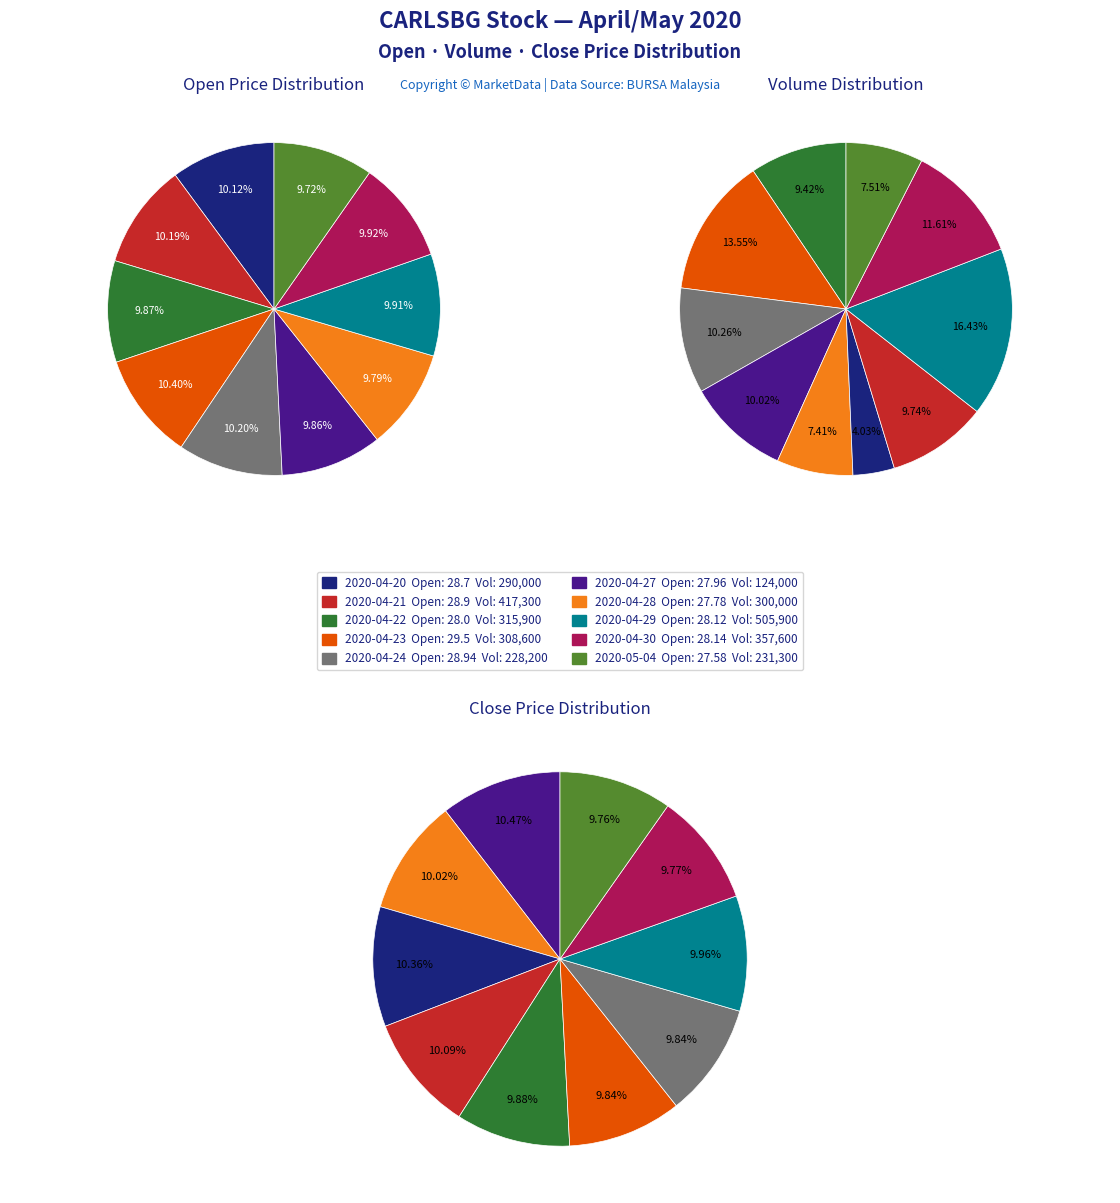

What percentage is the 2020-04-28 slice, to the nearest percent?

10%